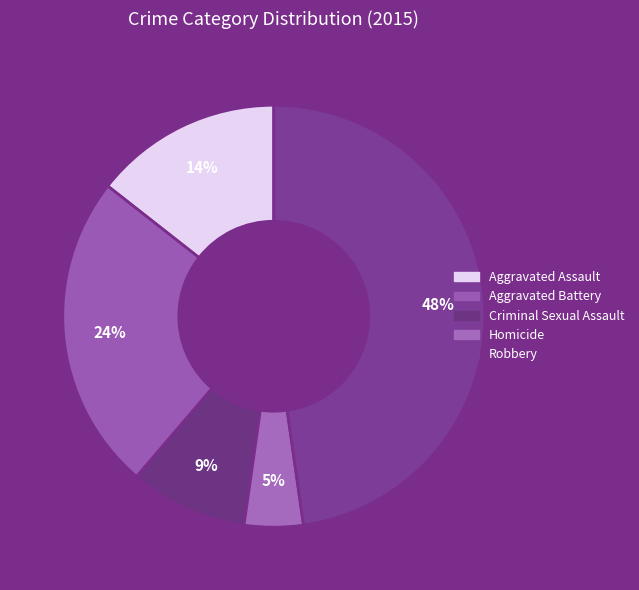

What percentage do Homicide and Robbery together represent?

52.3%